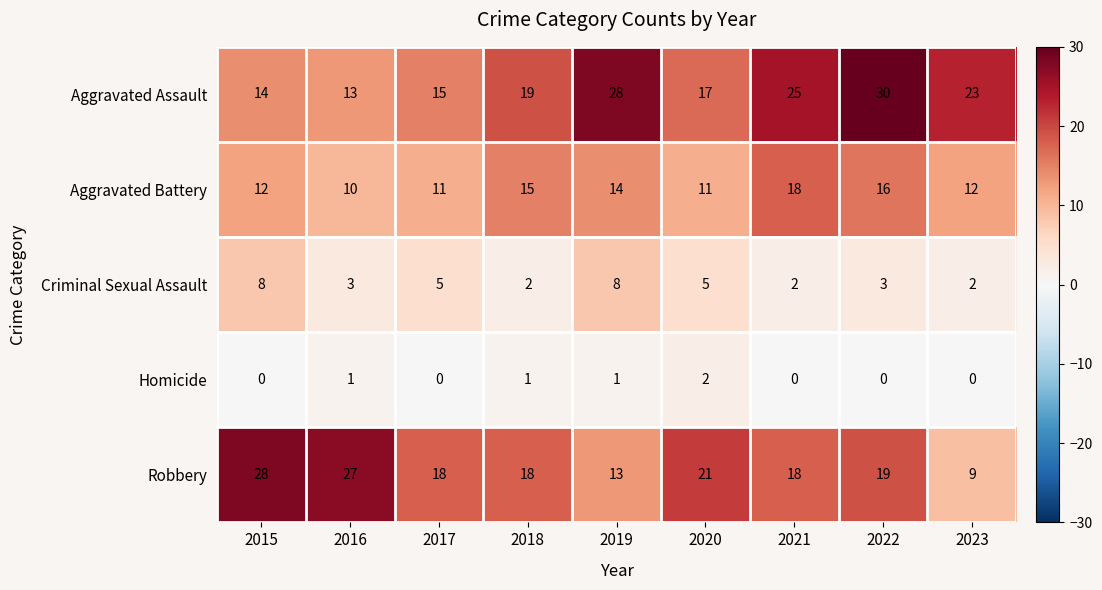

Rank the series at 2023 from lowest to highest value.

Homicide, Criminal Sexual Assault, Robbery, Aggravated Battery, Aggravated Assault